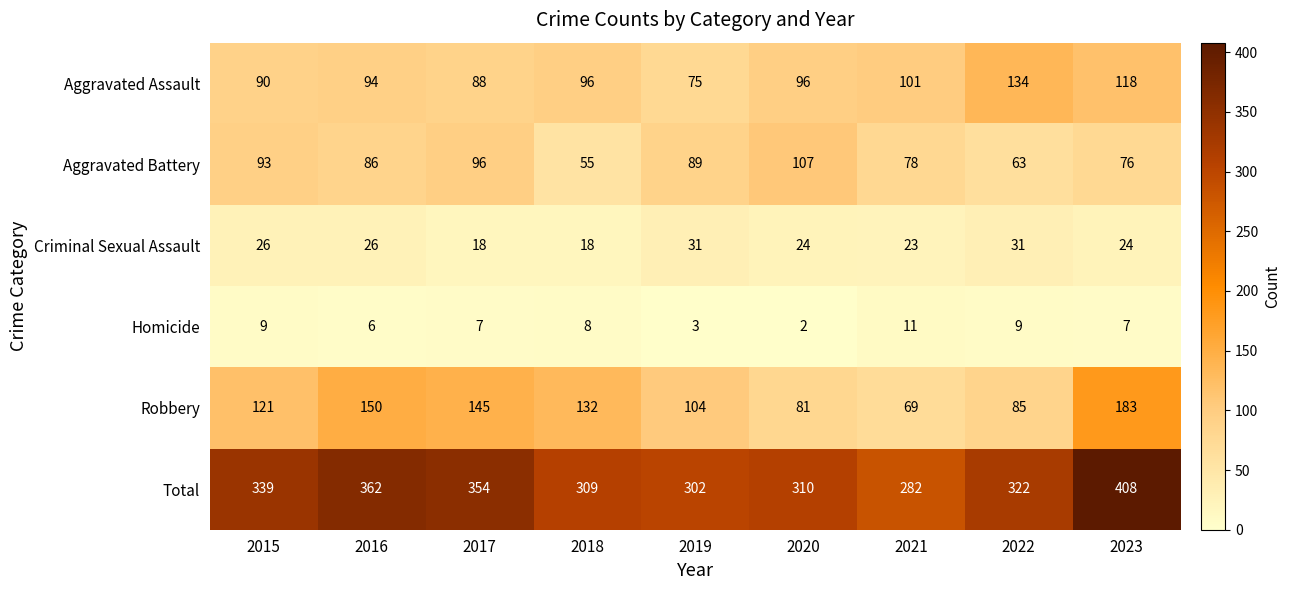

What is the sum of all Criminal Sexual Assault values?

221